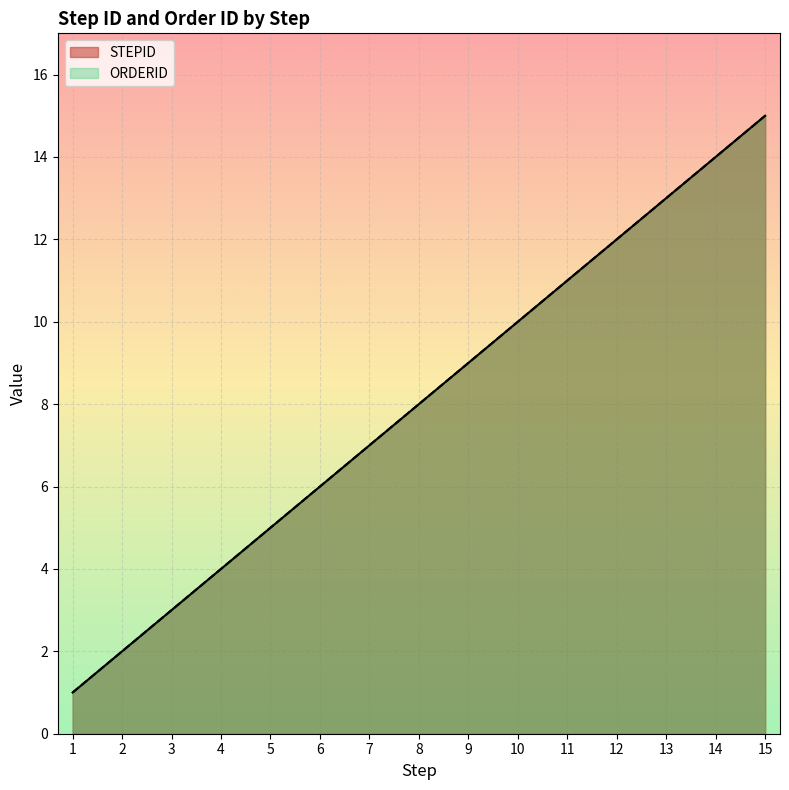

True or false: ORDERID and STEPID cross at least once.

False